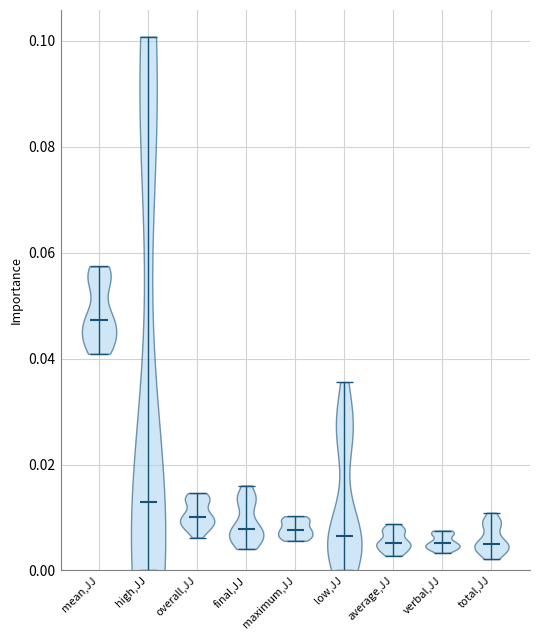

Reading left to right, read every violin against the y-axis: where its median line is, and the lowest and highest points it reaches. The values are not printed on the chart, so give them approximately, as read against the axis.

mean,JJ: median line 0.048, lowest point 0.040, highest point 0.058
high,JJ: median line 0.012, lowest point 0.000, highest point 0.100
overall,JJ: median line 0.010, lowest point 0.006, highest point 0.014
final,JJ: median line 0.008, lowest point 0.004, highest point 0.016
maximum,JJ: median line 0.008, lowest point 0.006, highest point 0.010
low,JJ: median line 0.006, lowest point 0.000, highest point 0.036
average,JJ: median line 0.006, lowest point 0.002, highest point 0.008
verbal,JJ: median line 0.006, lowest point 0.004, highest point 0.008
total,JJ: median line 0.004, lowest point 0.002, highest point 0.010